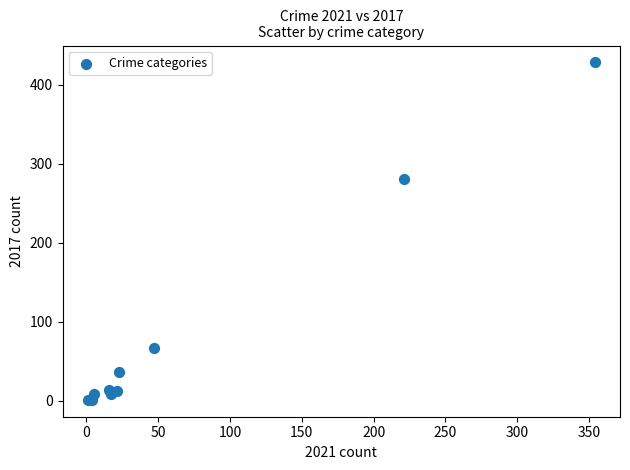

What Y value in the scatter plot is closest to 214?

280